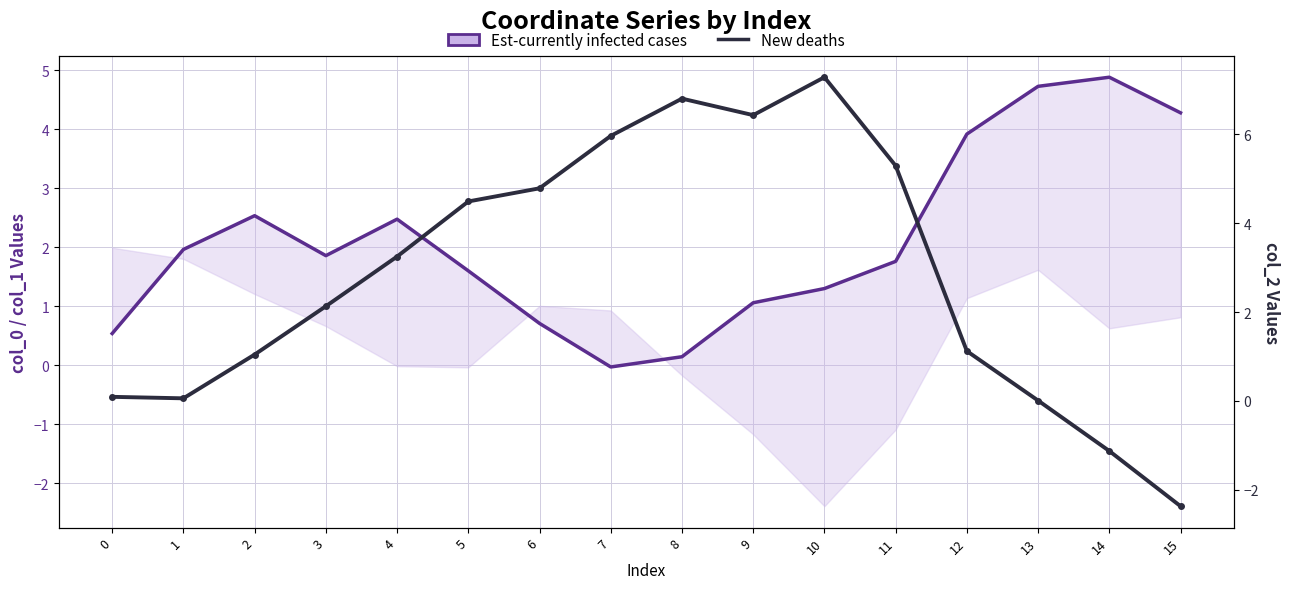

How many times do Est-currently infected cases line and New deaths (col_2) cross each other?

2